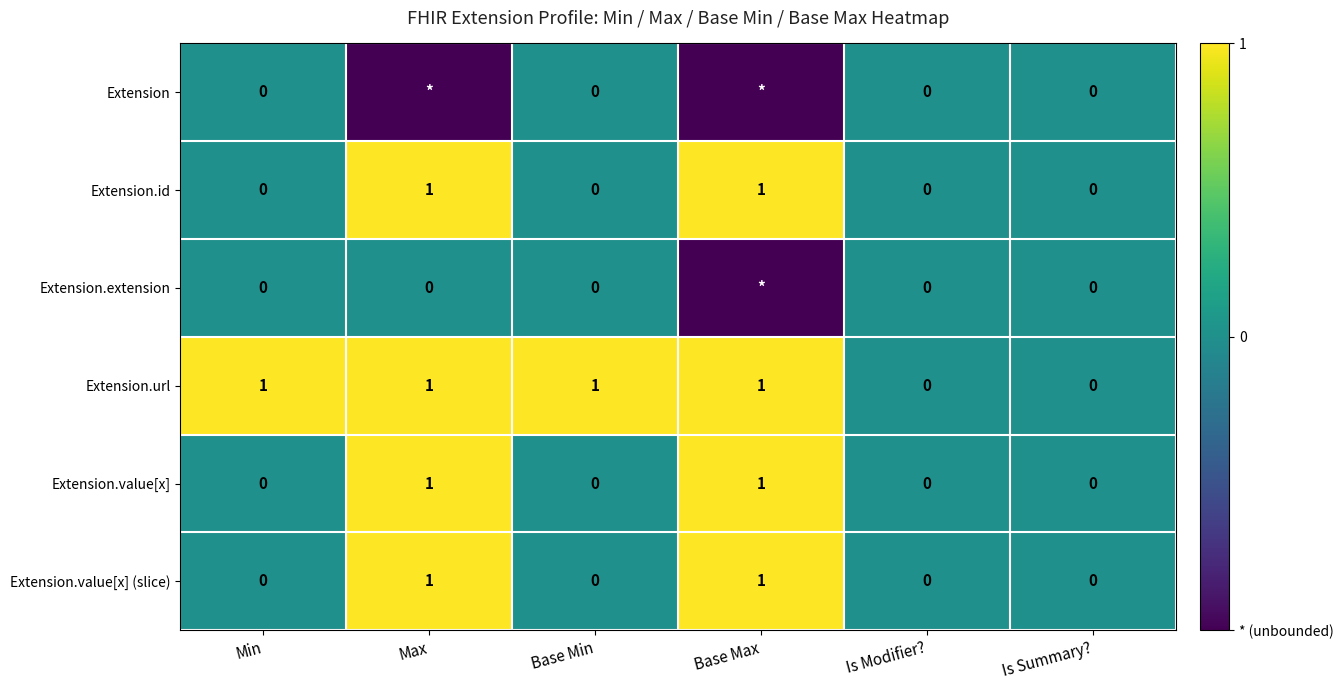

Between Min and Is Summary?, which series saw the biggest shift?

Extension.url